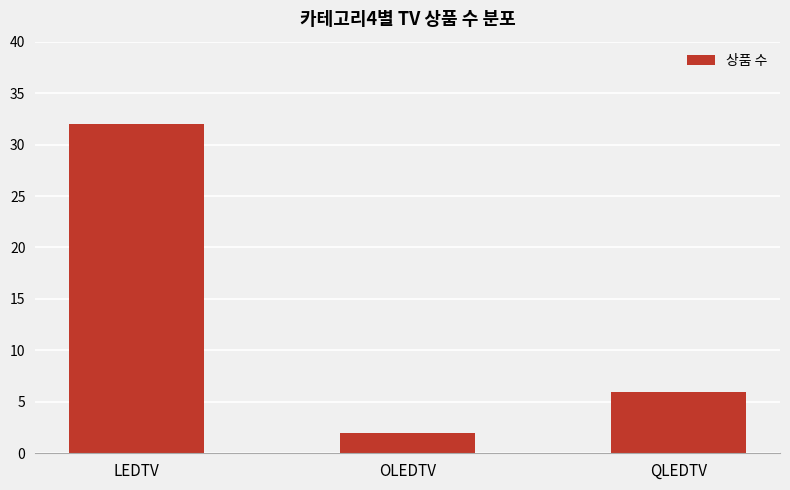

Does the chart contain stacked bars?

No